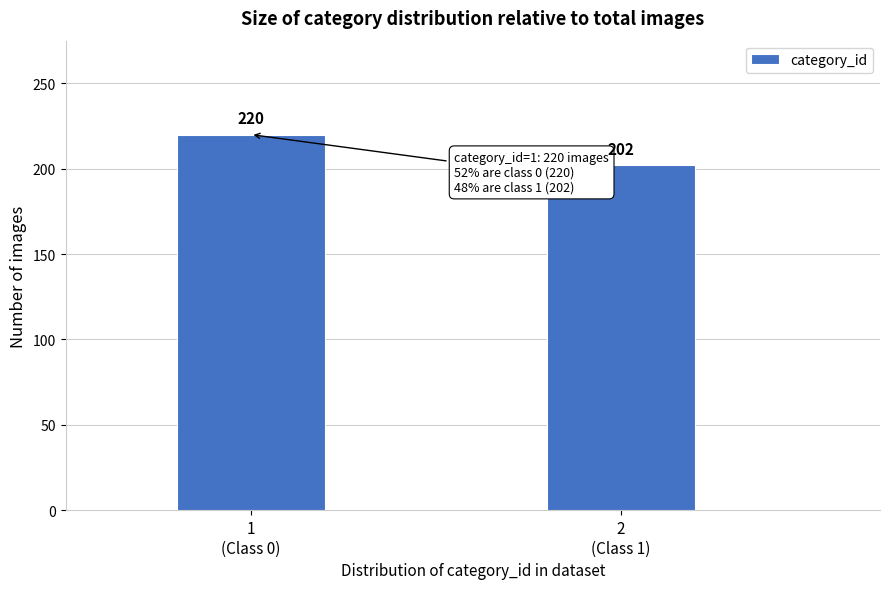

Reading left to right, extract all data points from this chart.

220	202